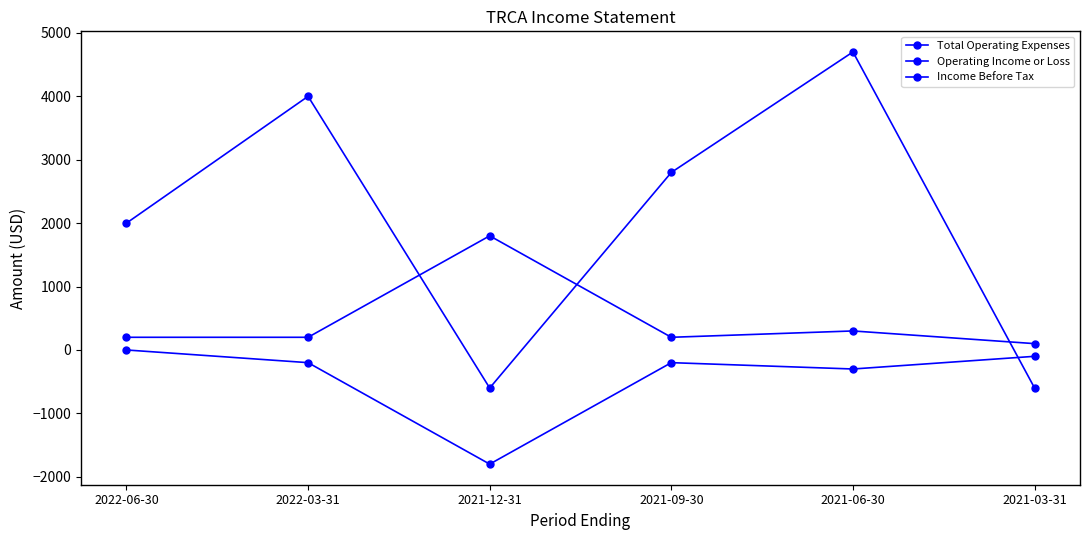

Reading left to right, what are all the values shown in this chart?

Total Operating Expenses: 2022-06-30=200	2022-03-31=200	2021-12-31=1800	2021-09-30=200	2021-06-30=300	2021-03-31=100
Operating Income or Loss: 2022-06-30=0	2022-03-31=-200	2021-12-31=-1800	2021-09-30=-200	2021-06-30=-300	2021-03-31=-100
Income Before Tax: 2022-06-30=2000	2022-03-31=4000	2021-12-31=-600	2021-09-30=2800	2021-06-30=4700	2021-03-31=-600